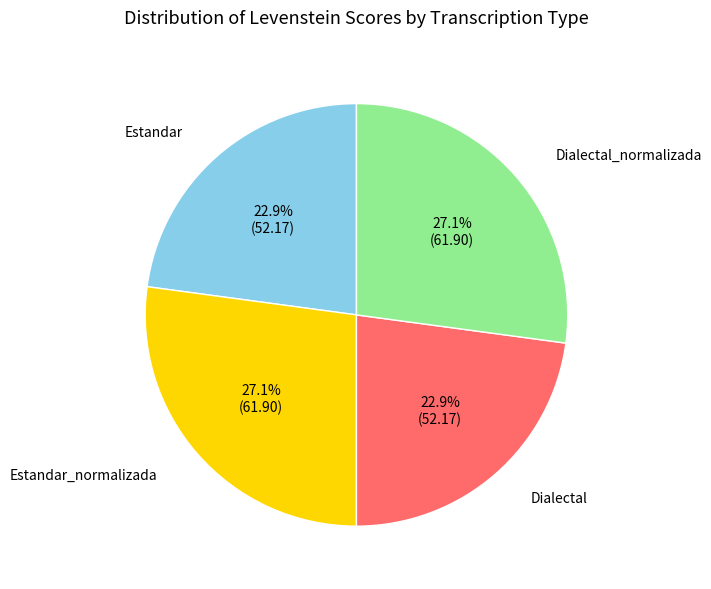

Is there a majority slice in this chart?

No